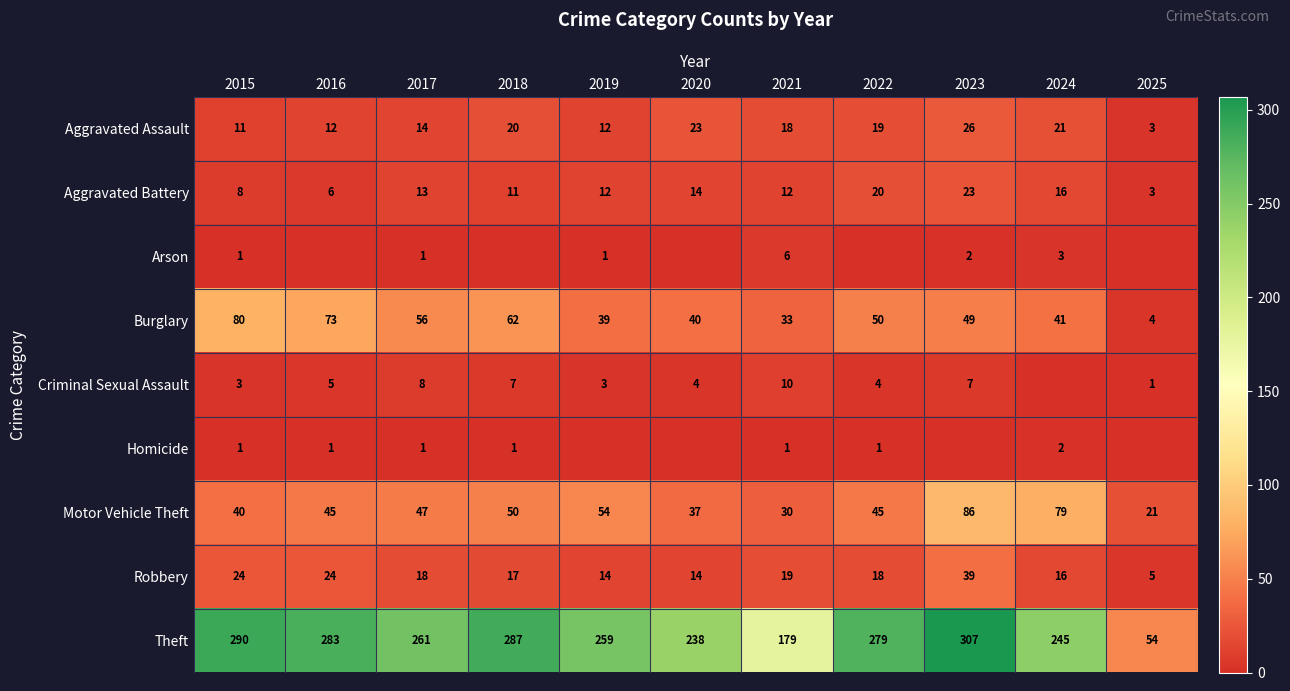

How many data points does each series have?

11